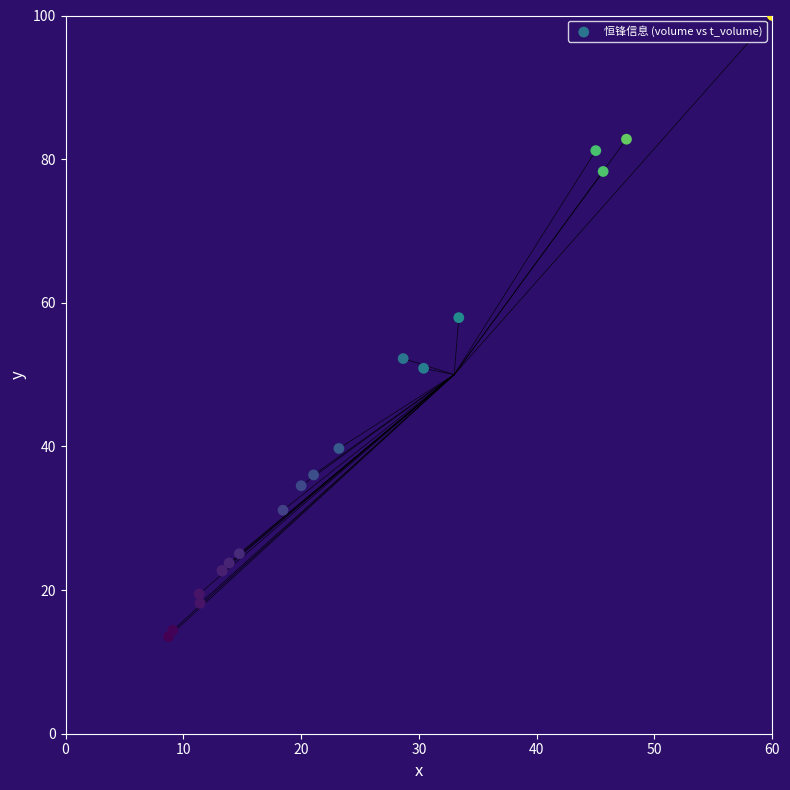

What Y value in the scatter plot is closest to 56?

57.9